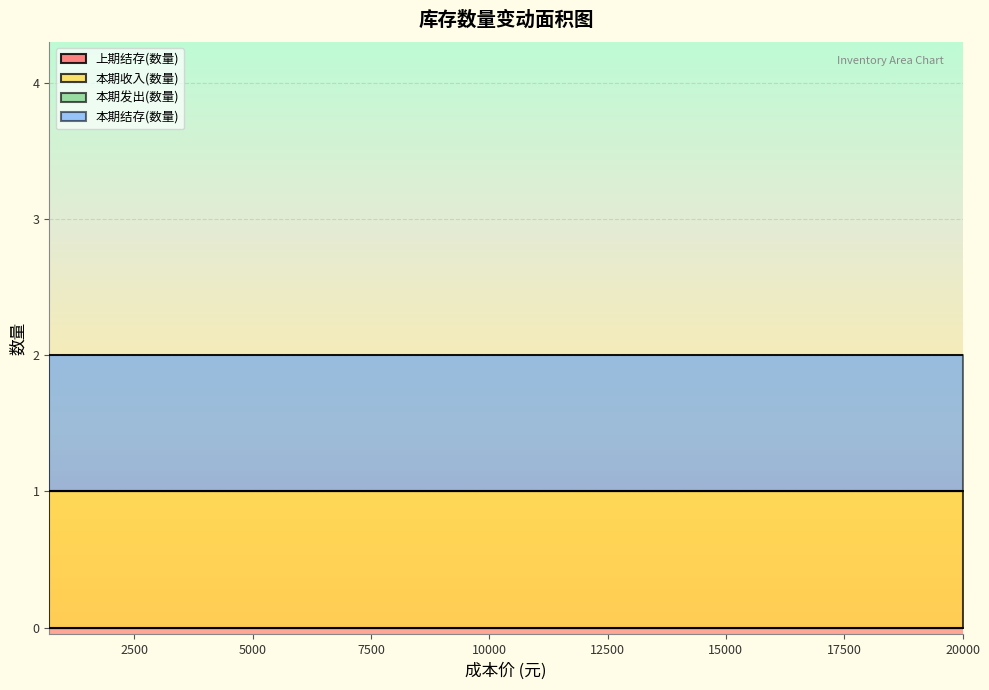

What are all the series names shown in the legend?

上期结存(数量), 本期收入(数量), 本期发出(数量), 本期结存(数量)